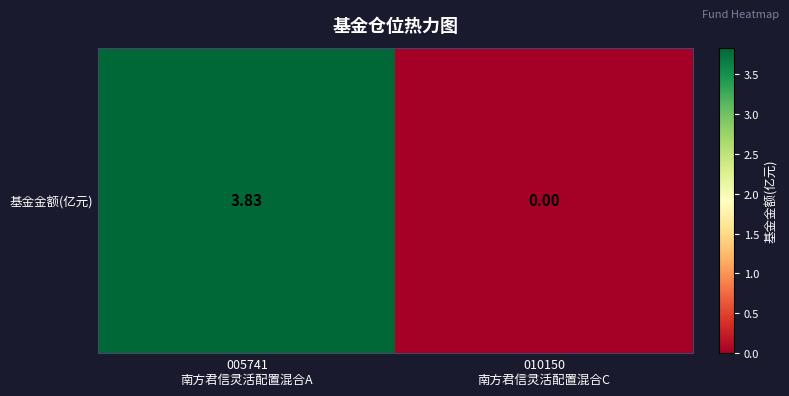

The chart shows a value of 3.8 at 005741
南方君信灵活配置混合A. True or false?

True